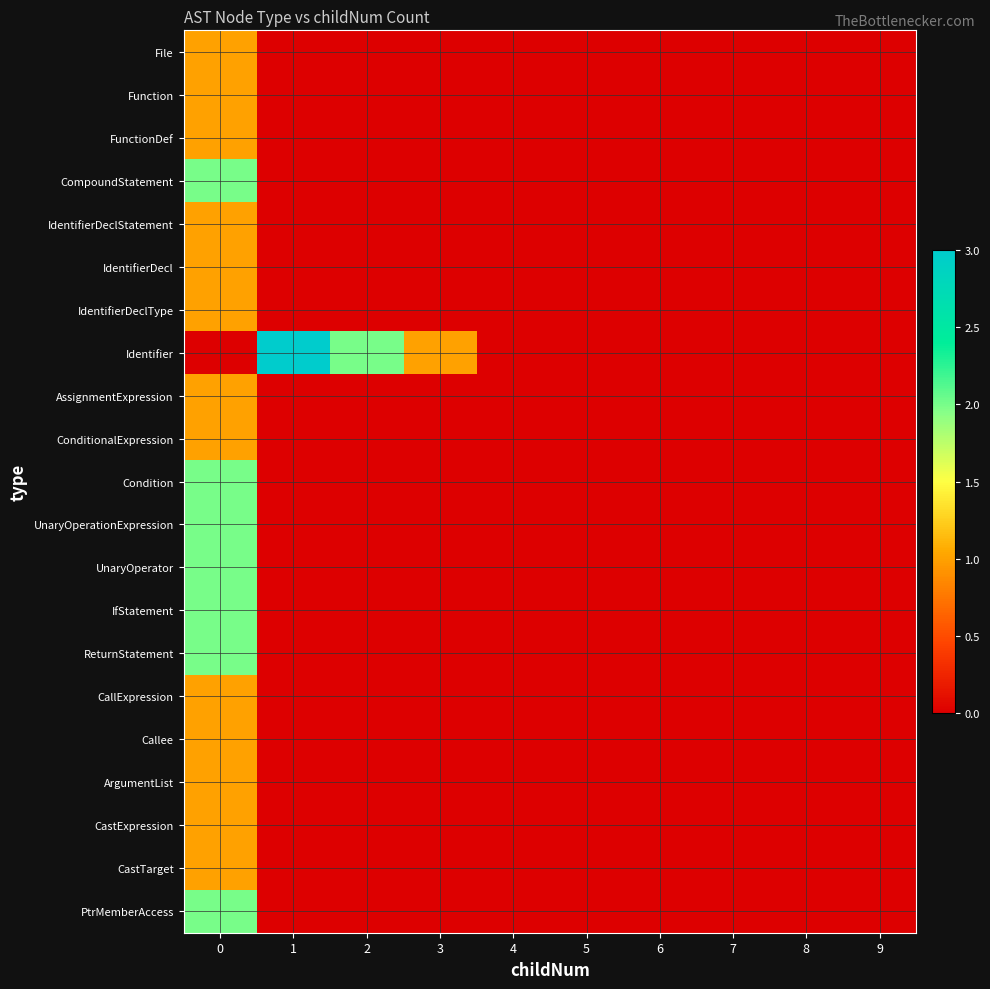

Which series changed the most between 1 and 4?

Identifier